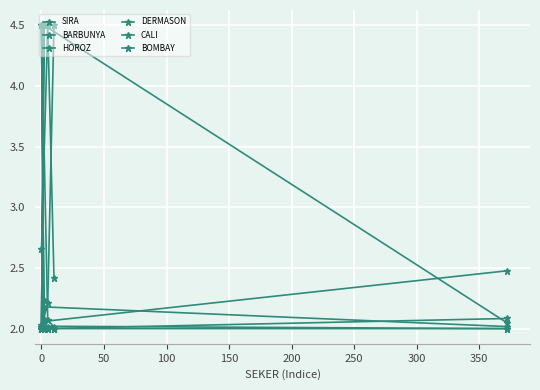

At how many categories does at least one series exceed 2?

7